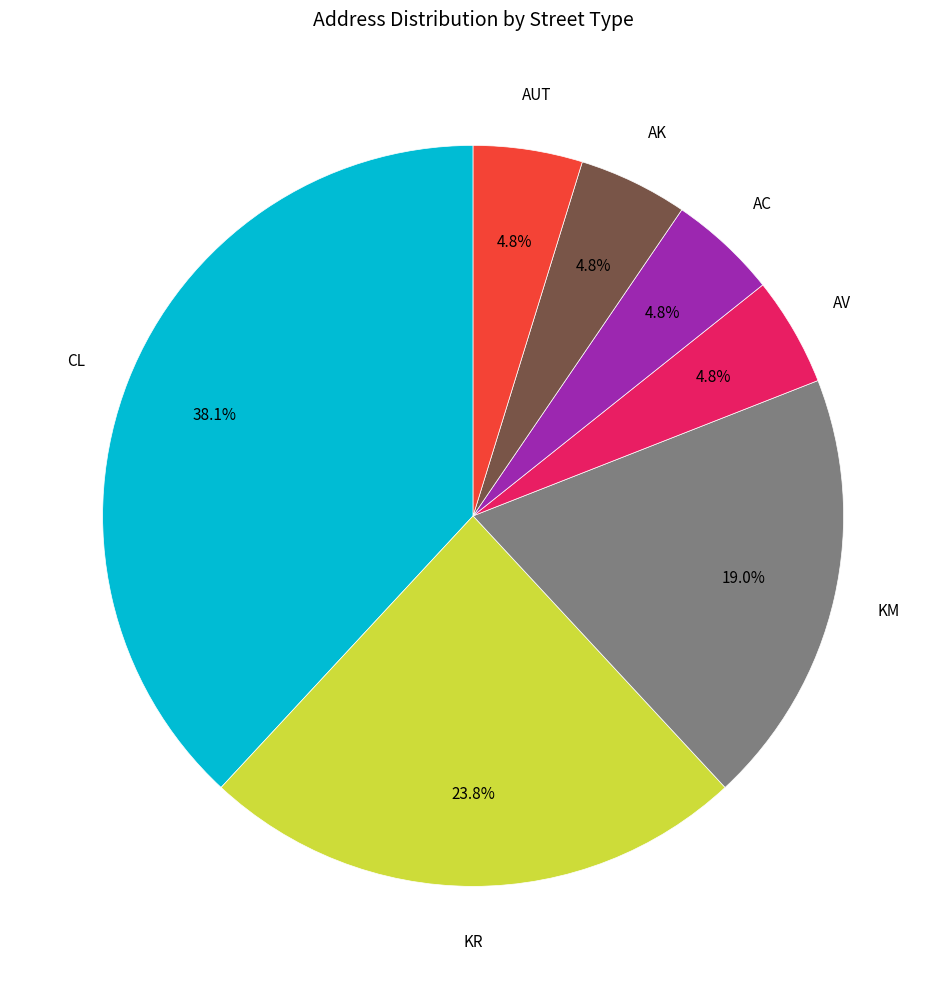

Is there any slice that represents more than half of the pie?

No